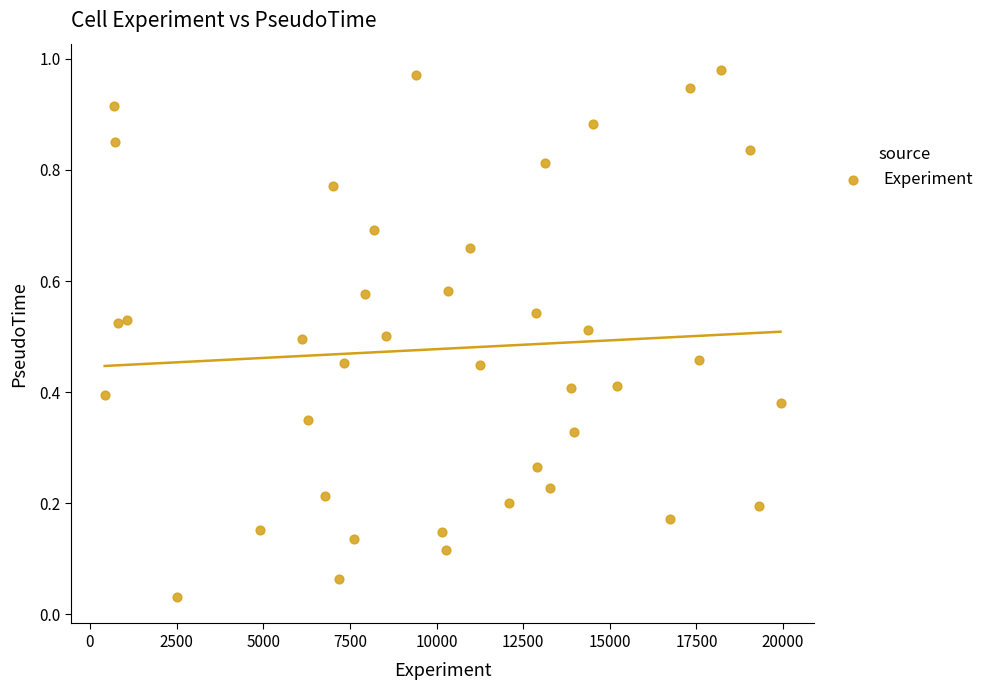

What is the range of X values (max minus min)?

19501.0